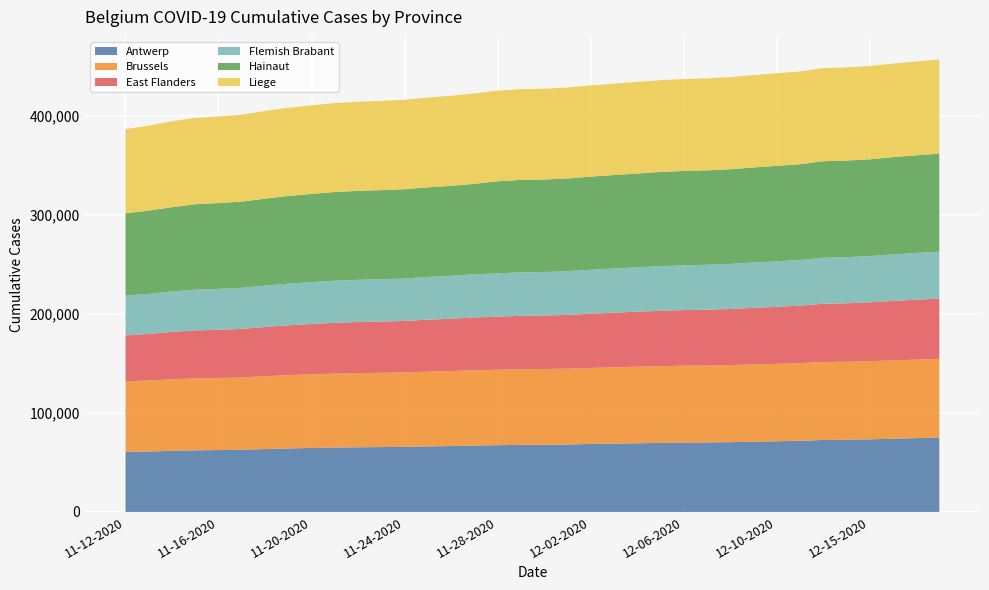

Reading left to right, list all the values displayed in this chart.

Antwerp: 60560	61031	61703	62216	62503	62821	63503	64148	64605	65043	65316	65509	65744	66179	66488	67070	67402	67704	67839	68099	68611	68962	69368	69720	70046	70193	70474	70953	71368	71827	72691	72928	73332	73945	74521	75073
Brussels: 71270	71711	72211	72592	72810	72985	73537	73971	74344	74700	74909	75004	75119	75474	75755	75996	76206	76388	76457	76573	76824	77067	77256	77458	77621	77686	77793	77970	78152	78384	78711	78760	78849	79082	79316	79488
East Flanders: 46386	46991	47808	48444	48637	48987	49705	50329	50826	51272	51500	51716	51973	52455	52849	53256	53563	53903	54011	54243	54733	55139	55550	55899	56171	56307	56648	57142	57603	58025	58793	58994	59416	60027	60450	60887
Flemish Brabant: 40227	40486	40934	41165	41274	41477	41806	42024	42231	42435	42636	42715	42832	43117	43337	43553	43701	43902	43964	44133	44360	44591	44818	45070	45221	45309	45501	45723	45941	46136	46481	46545	46695	46969	47198	47352
Hainaut: 83081	84021	85035	86262	86654	87039	87734	88551	89091	89570	89810	89991	90170	90533	90813	91397	92967	93334	93425	93621	94026	94379	94733	95030	95260	95364	95579	96008	96379	96715	97424	97558	97734	98181	98597	99055
Liege: 85034	85748	86749	87228	87365	87808	88570	89004	89428	89792	89972	90044	90305	90634	90962	91266	91503	91617	91624	91816	92052	92268	92515	92690	92817	92859	93009	93229	93467	93672	94007	94046	94222	94458	94682	94939